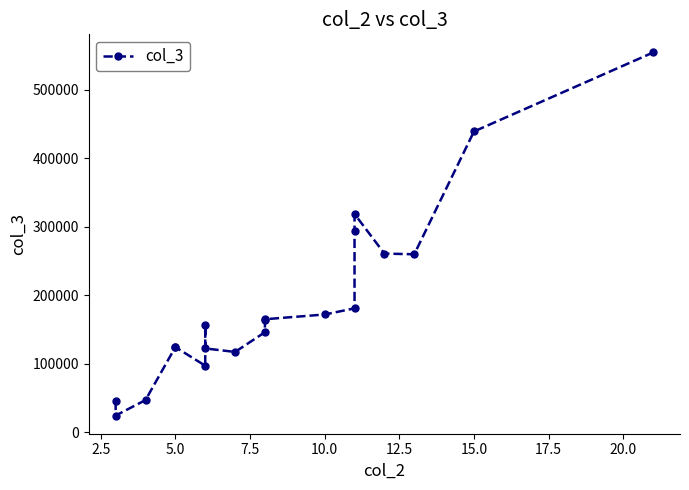

How many lines are shown in the chart?

1